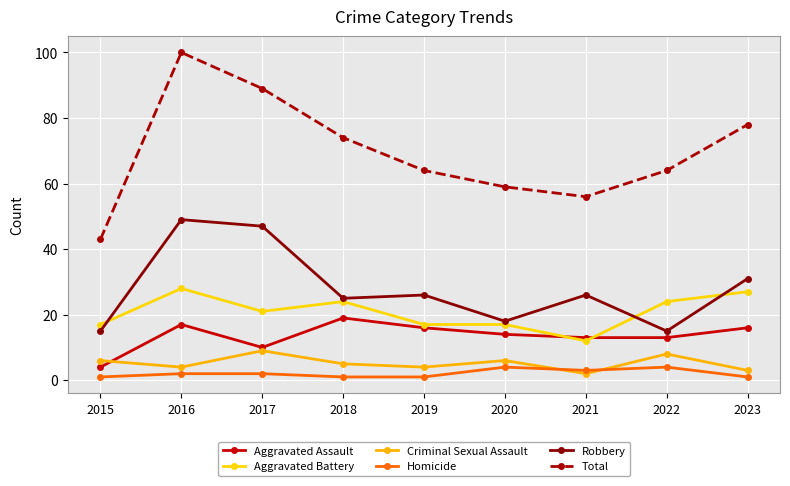

In Aggravated Battery, how many points are higher than both neighbors (excluding endpoints)?

2